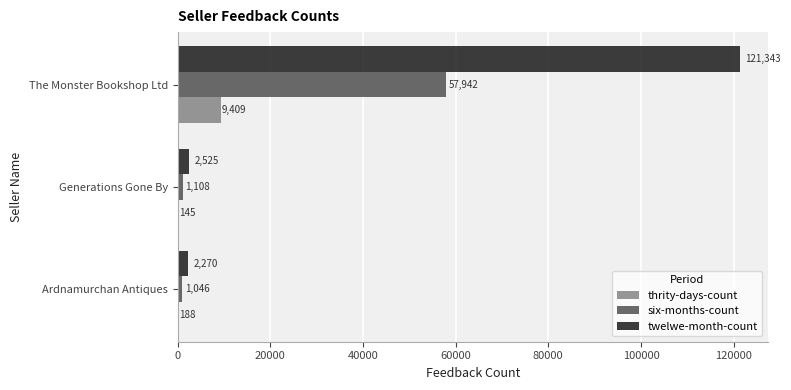

What are all the series names shown in the legend?

thrity-days-count, six-months-count, twelwe-month-count